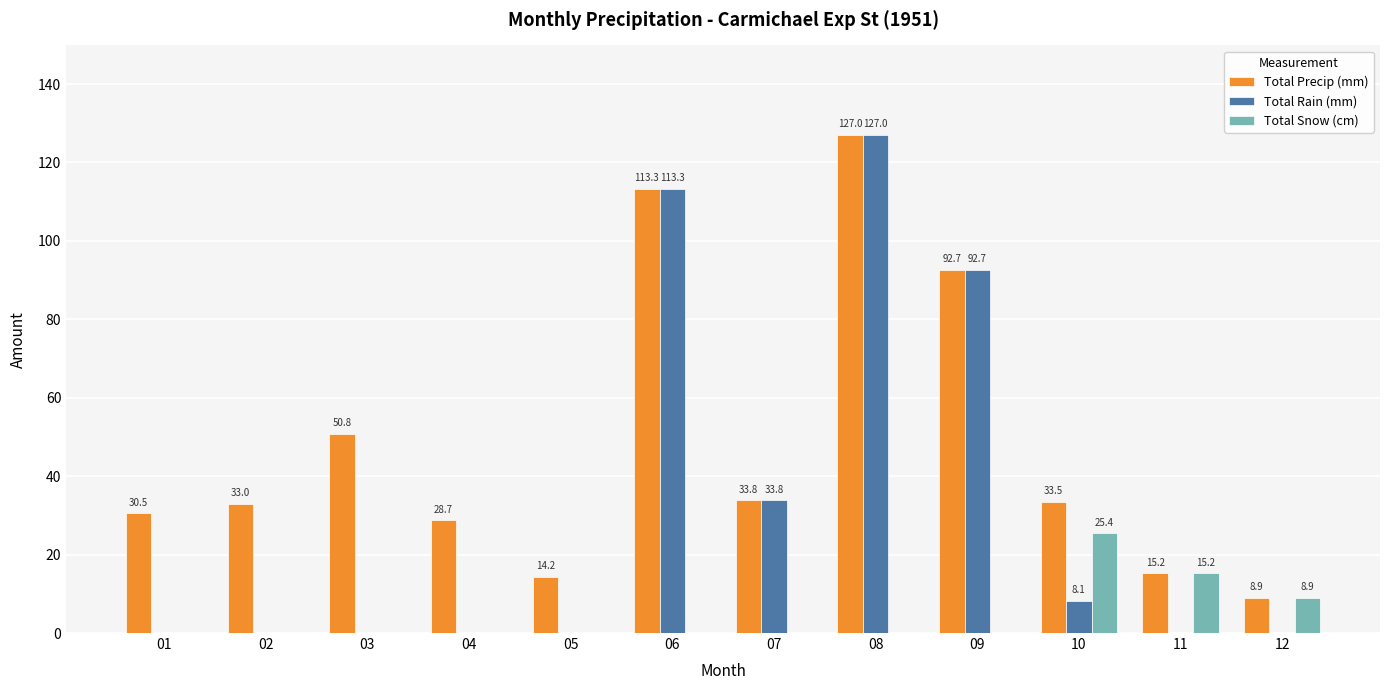

Reading left to right, transcribe all the data shown in this chart.

Total Precip (mm): 30.5	33.0	50.8	28.7	14.2	113.3	33.8	127.0	92.7	33.5	15.2	8.9
Total Rain (mm): 0.0	0.0	0.0	0.0	0.0	113.3	33.8	127.0	92.7	8.1	0.0	0.0
Total Snow (cm): 0.0	0.0	0.0	0.0	0.0	0.0	0.0	0.0	0.0	25.4	15.2	8.9